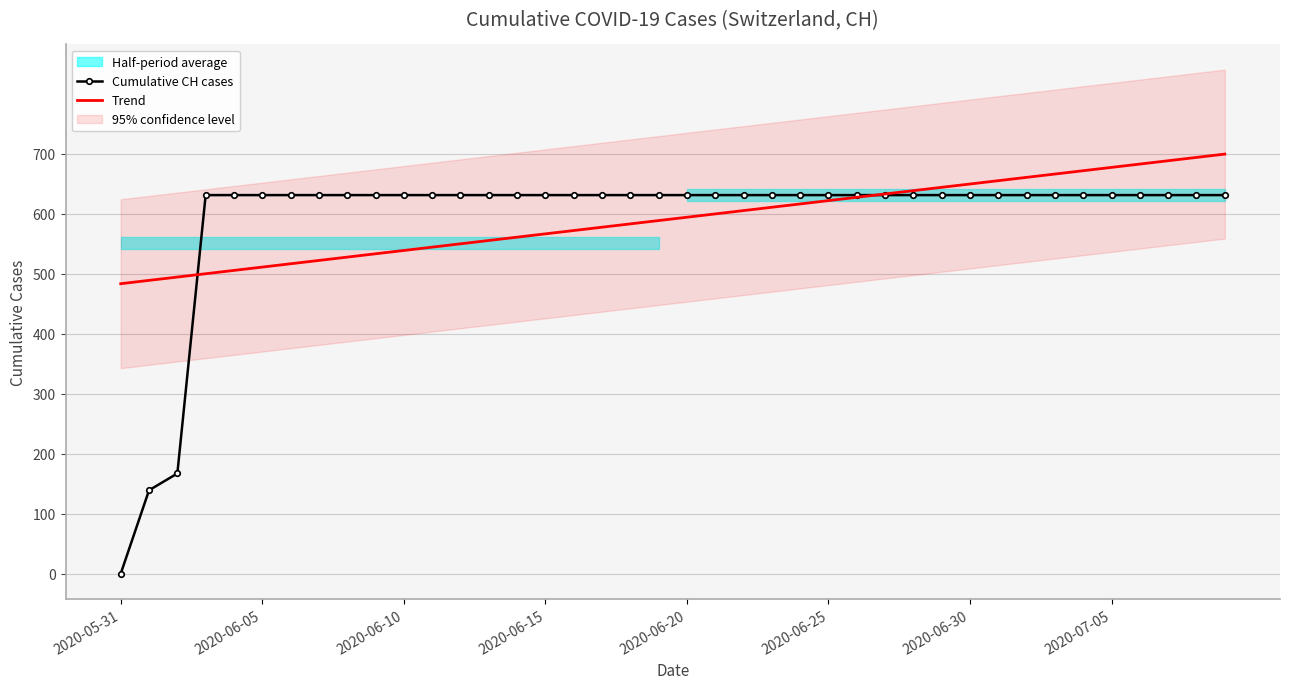

Does the chart have visible grid lines?

Yes